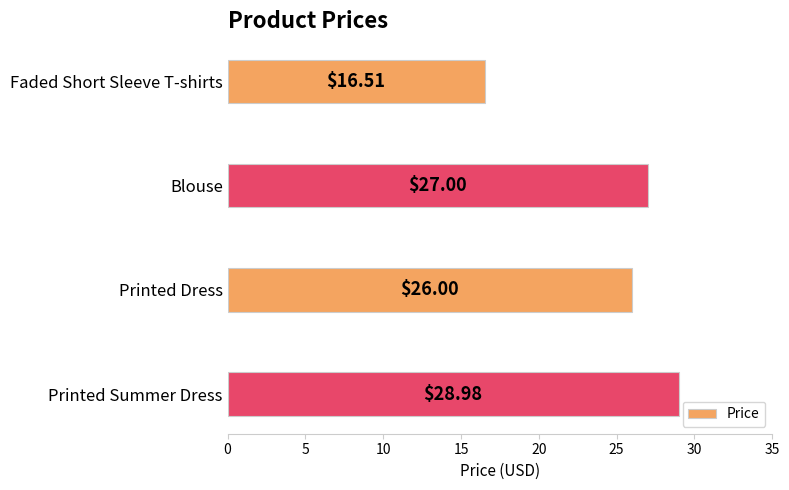

What is the label of the 4th bar from the bottom?

Faded Short Sleeve T-shirts